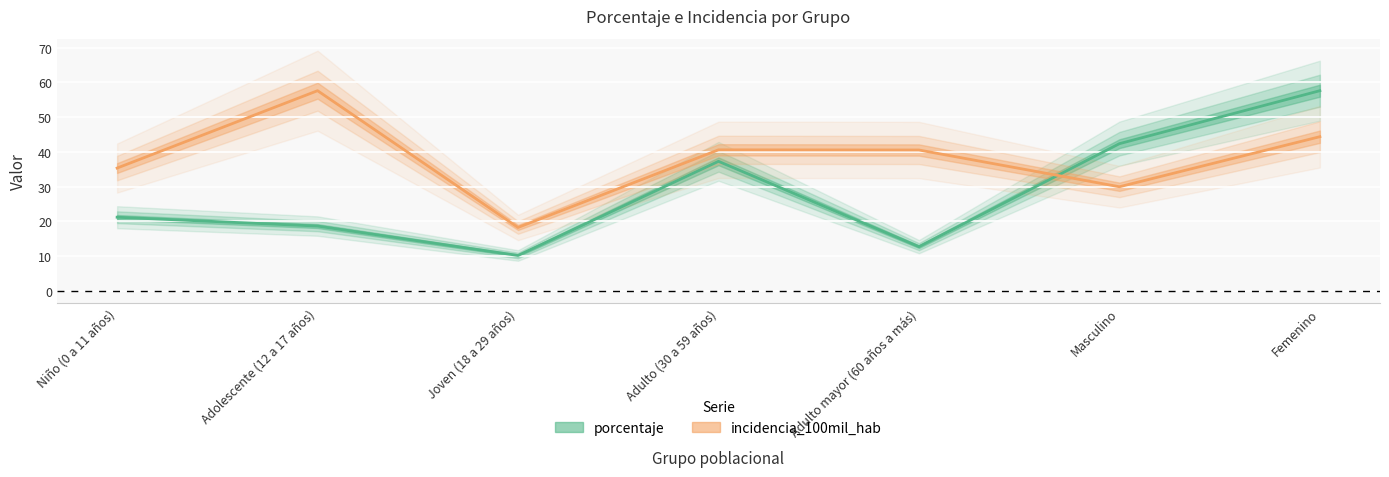

At how many categories does at least one series exceed 23?

6